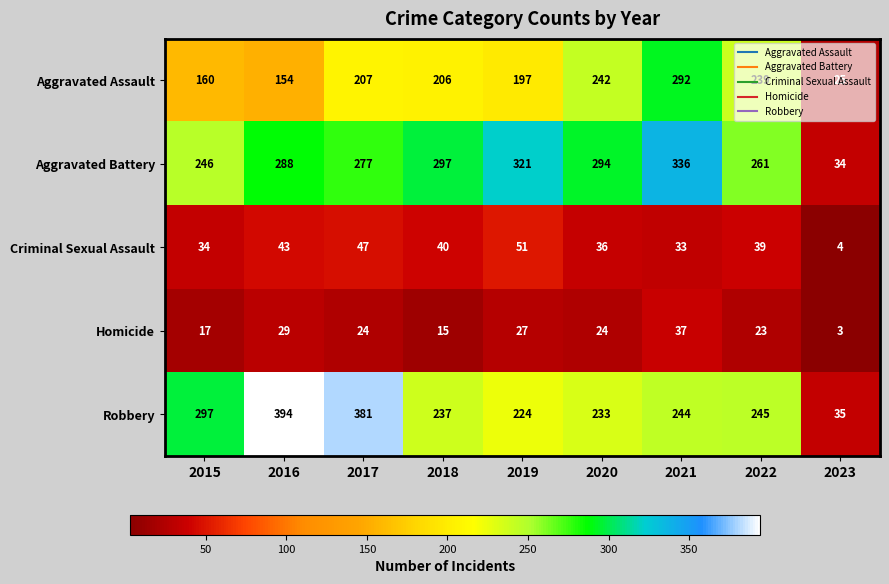

What is the difference between the Robbery values at 2017 and 2016?

13